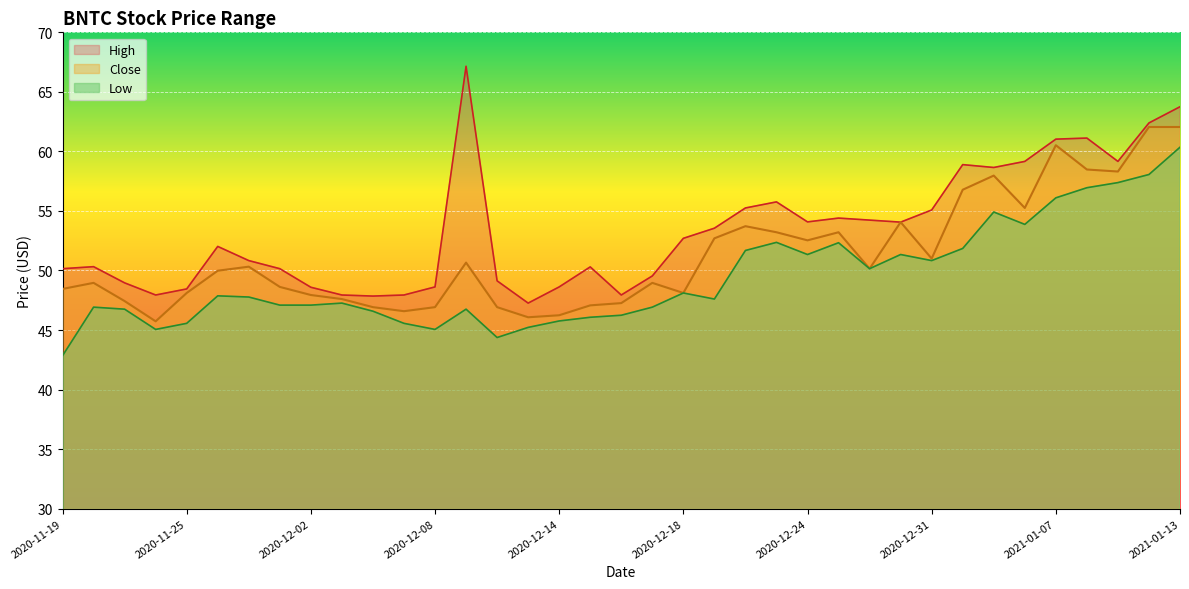

Between 2020-12-30 and 2020-12-31, which is larger?

2020-12-30